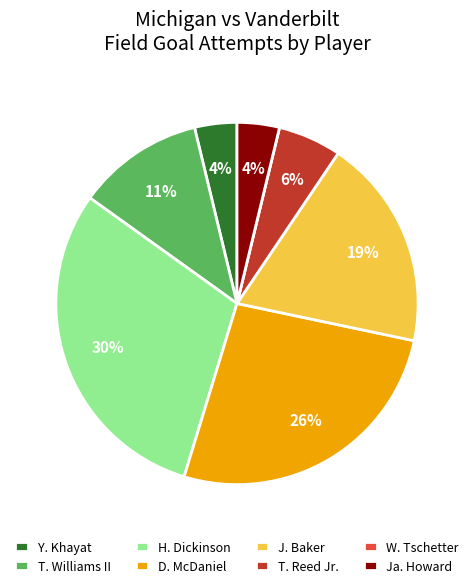

Is it true that T. Reed Jr. is 20% of the pie?

False